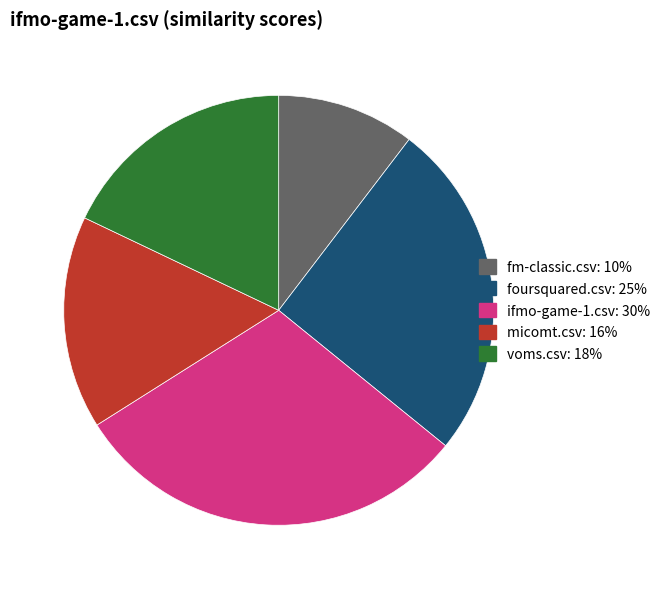

How many segments does this pie chart have?

5